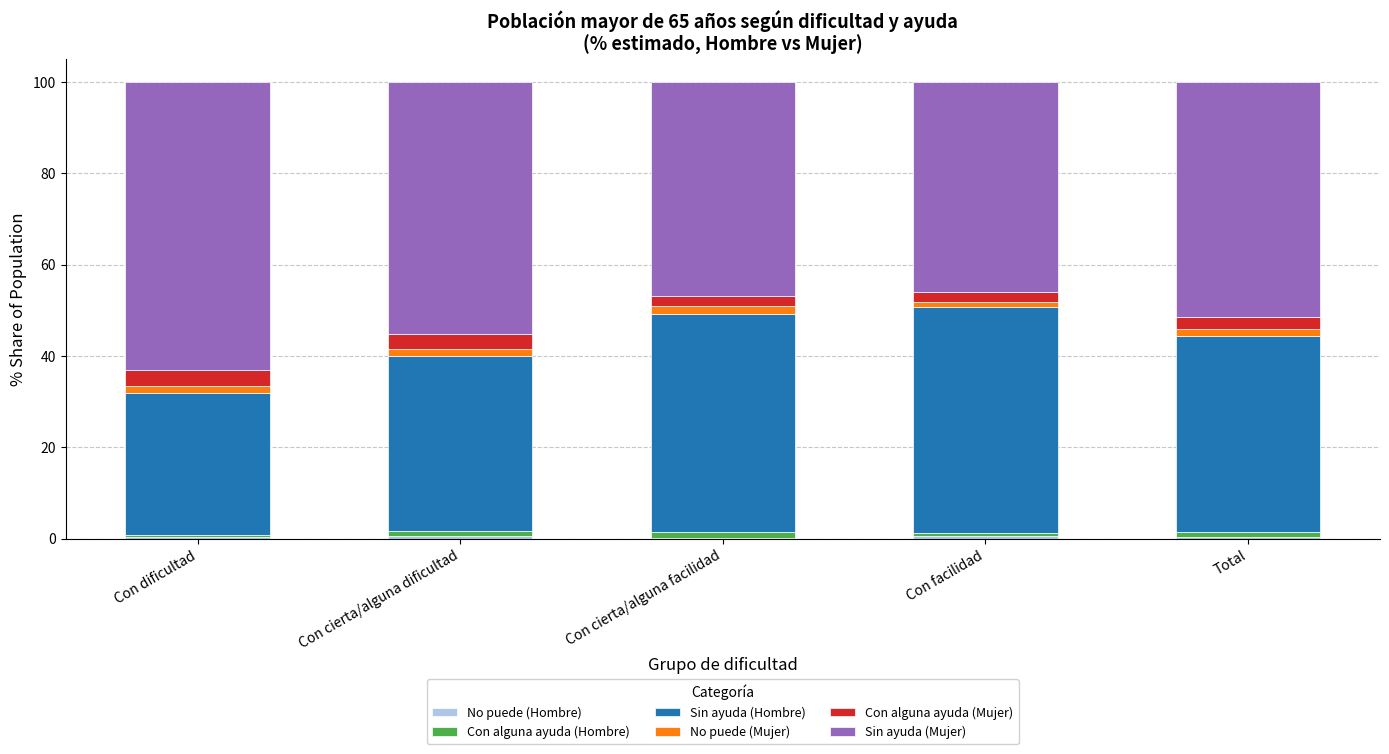

At which label is No puede (Mujer) closest to 1?

Con facilidad